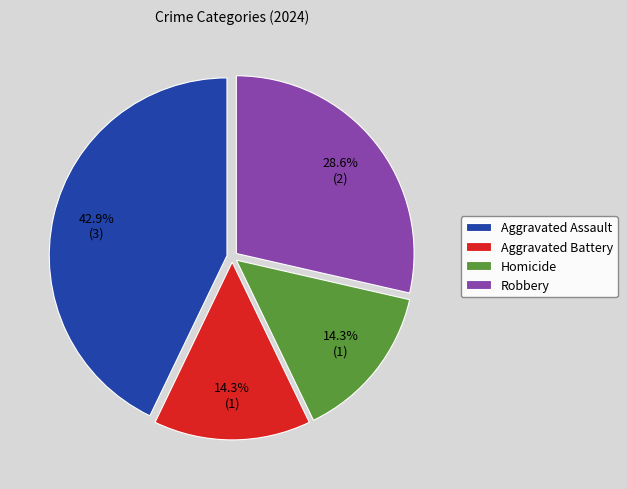

Is the sum of Aggravated Assault and Homicide greater than half?

Yes